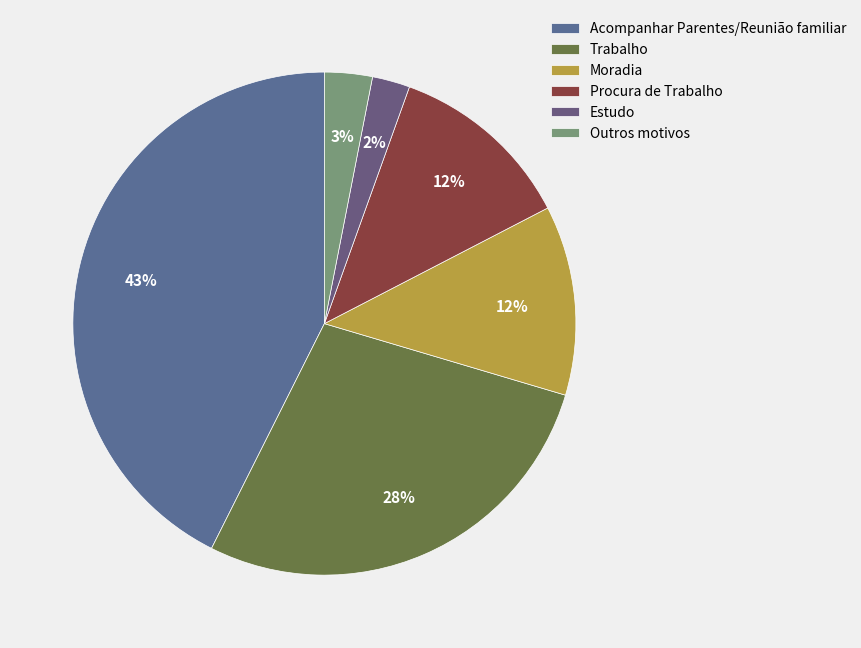

Between Outros motivos and Procura de Trabalho, which is larger?

Procura de Trabalho